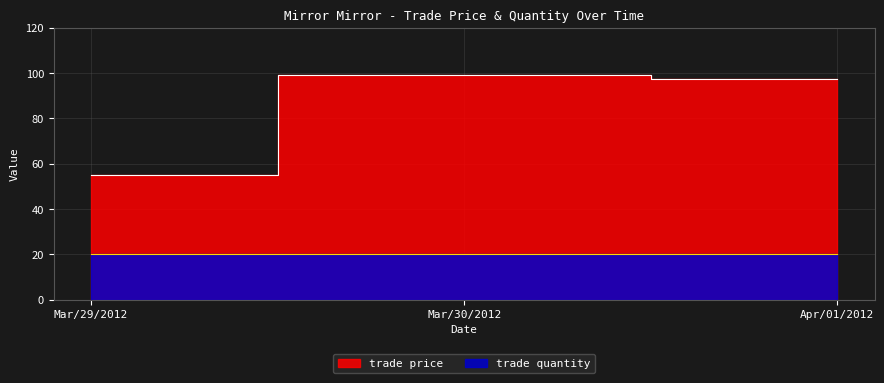

The chart shows a value of 74.2 at Mar/29/2012. True or false?

False